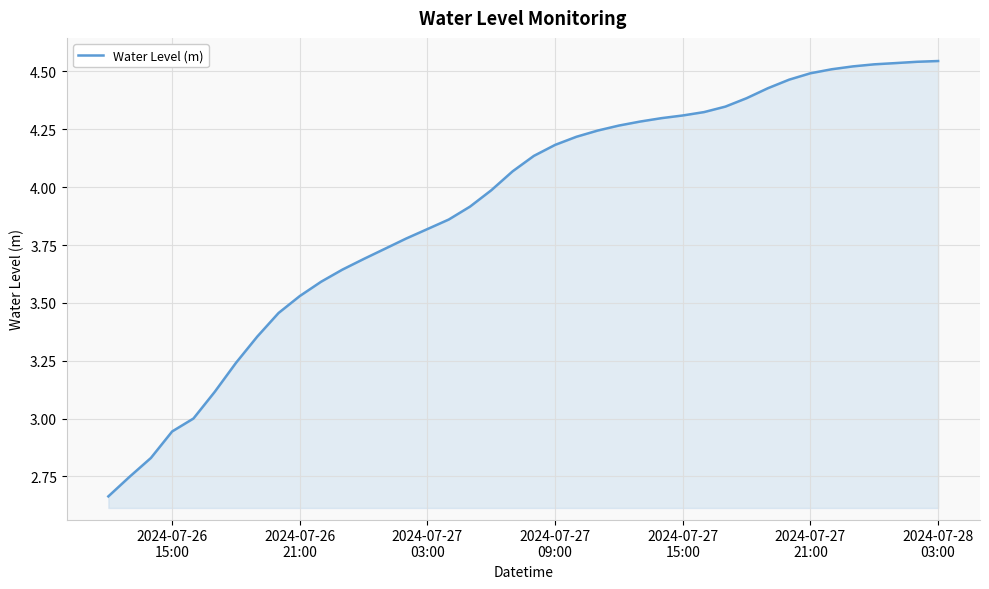

What is the difference between the maximum and minimum values?

1.9